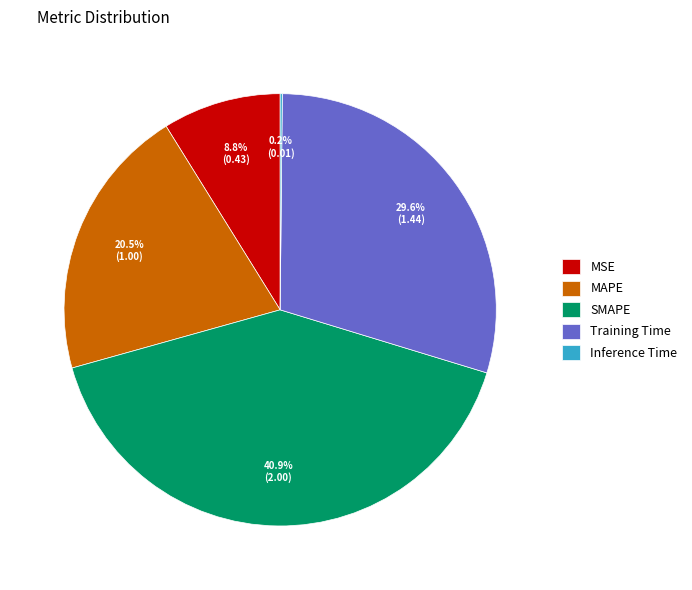

Which category has the biggest portion of the pie?

SMAPE